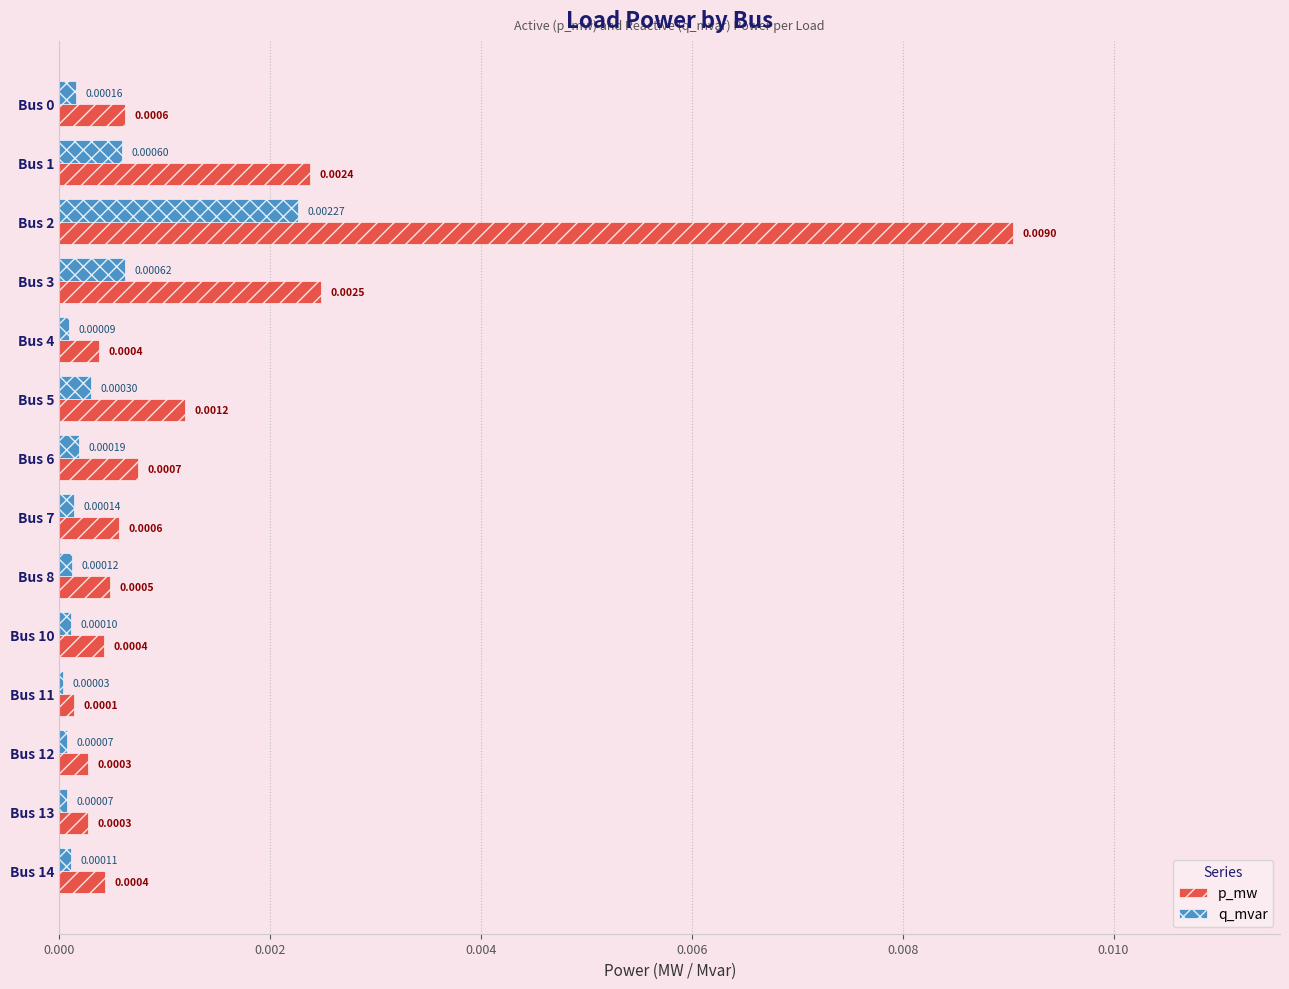

List the series in order of their peak value, highest first.

p_mw, q_mvar